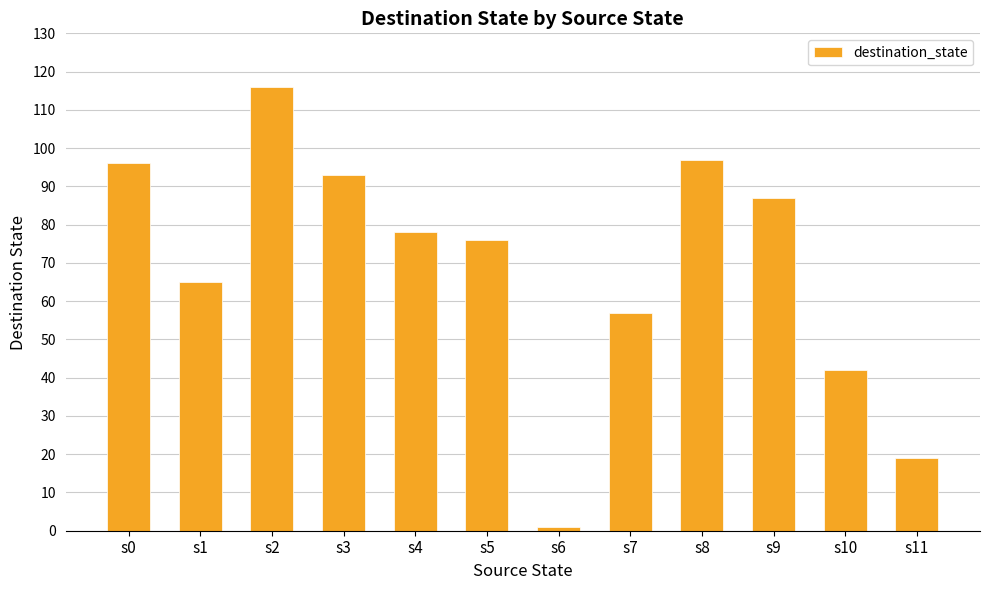

Read the value at s1, to the nearest 50.

50